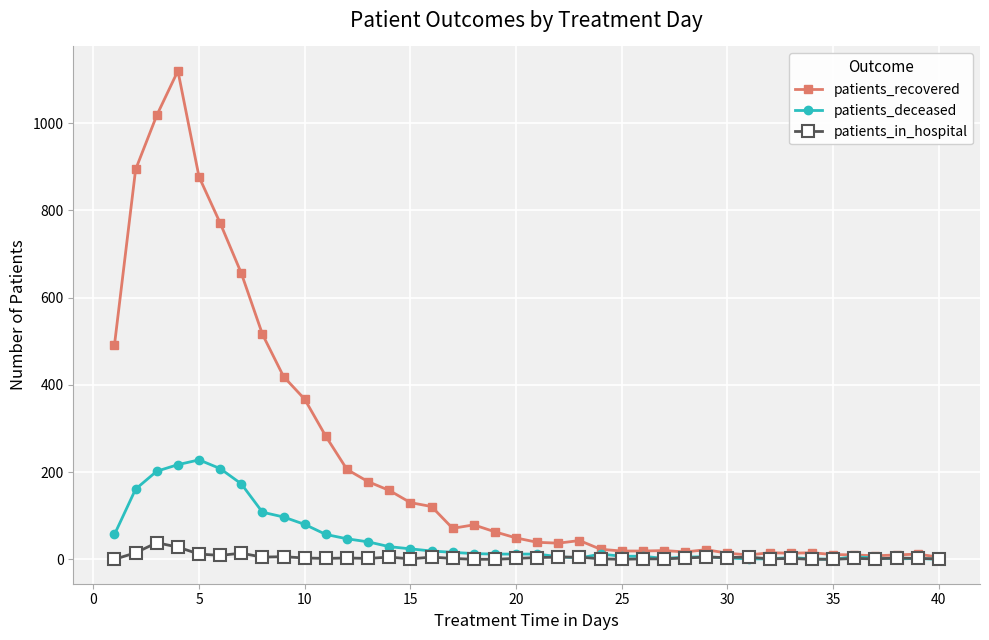

What is the difference between the maximum and minimum values in the patients_in_hospital series?

38